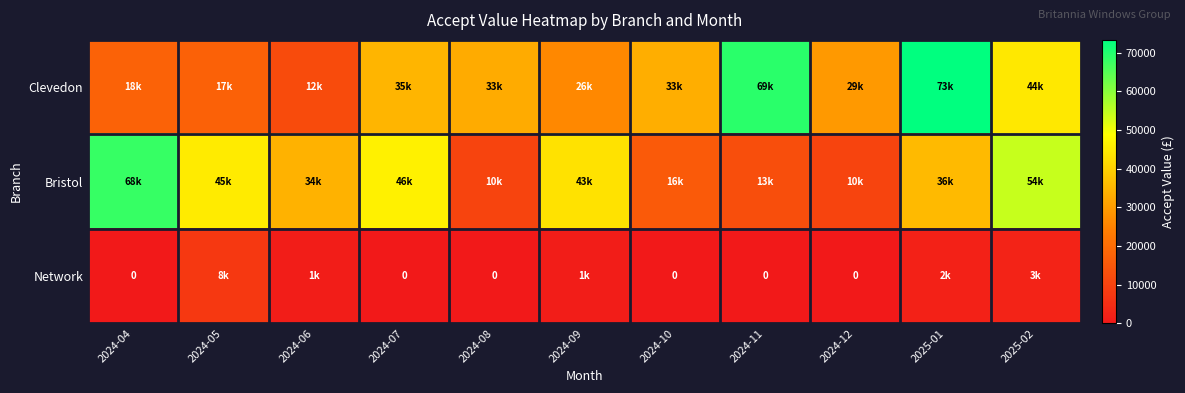

What is the sum of the Bristol values at 2024-12 and 2024-09?

53777